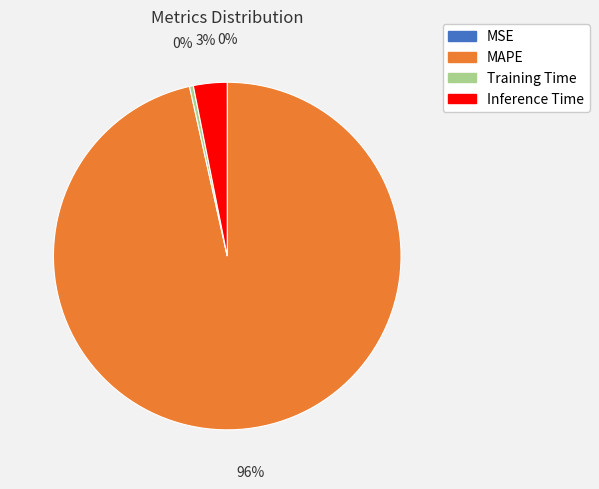

To the nearest percent, what percentage of the pie is Inference Time?

3%